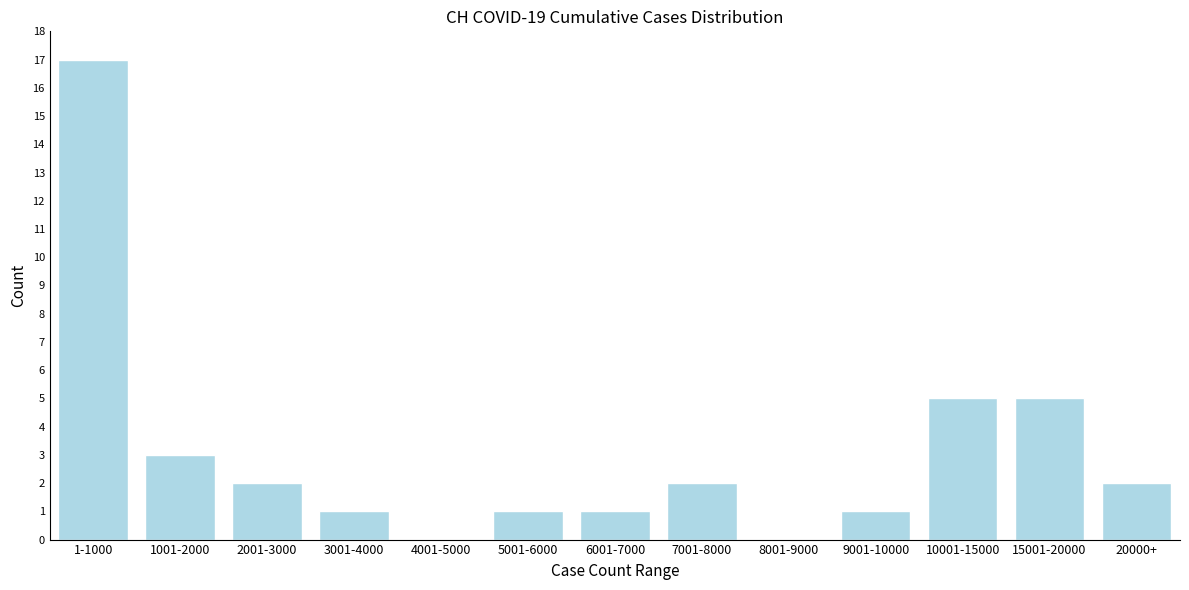

Reading left to right, transcribe all the data shown in this chart.

1-1000=17	1001-2000=3	2001-3000=2	3001-4000=1	4001-5000=0	5001-6000=1	6001-7000=1	7001-8000=2	8001-9000=0	9001-10000=1	10001-15000=5	15001-20000=5	20000+=2